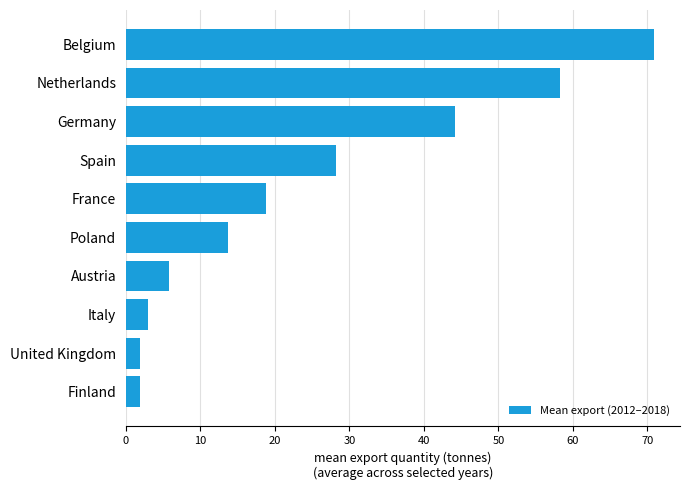

What is the minimum value shown in the chart?

1.8